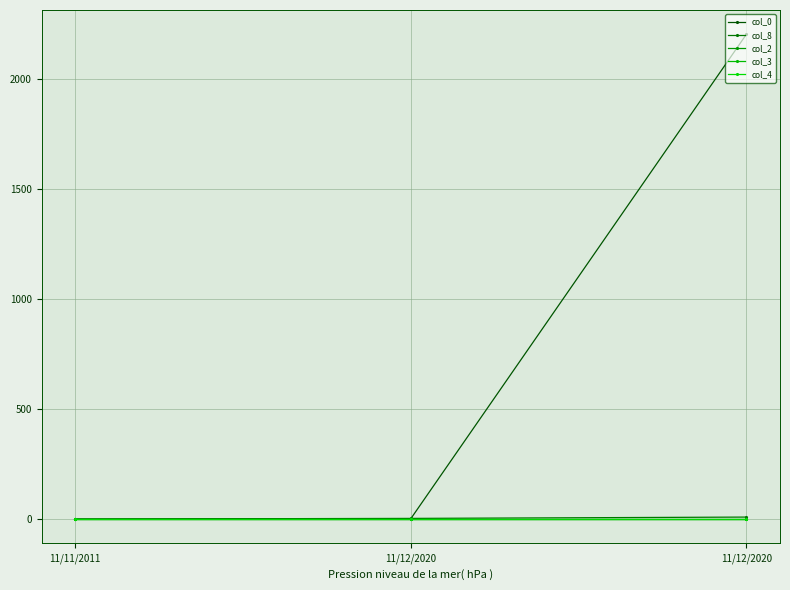

Does the chart have visible grid lines?

Yes